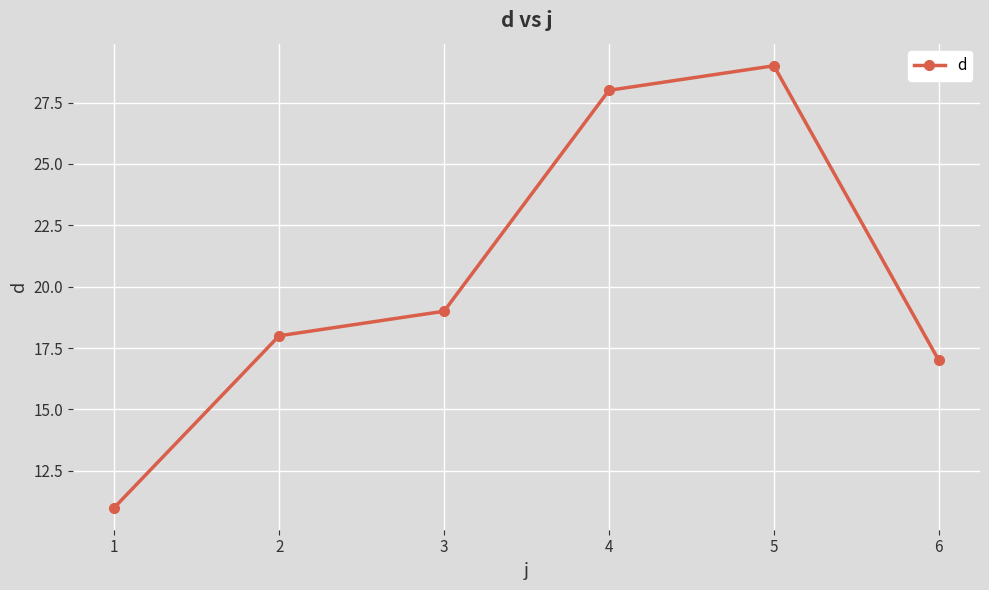

The chart shows a value of 18 at 2. True or false?

True